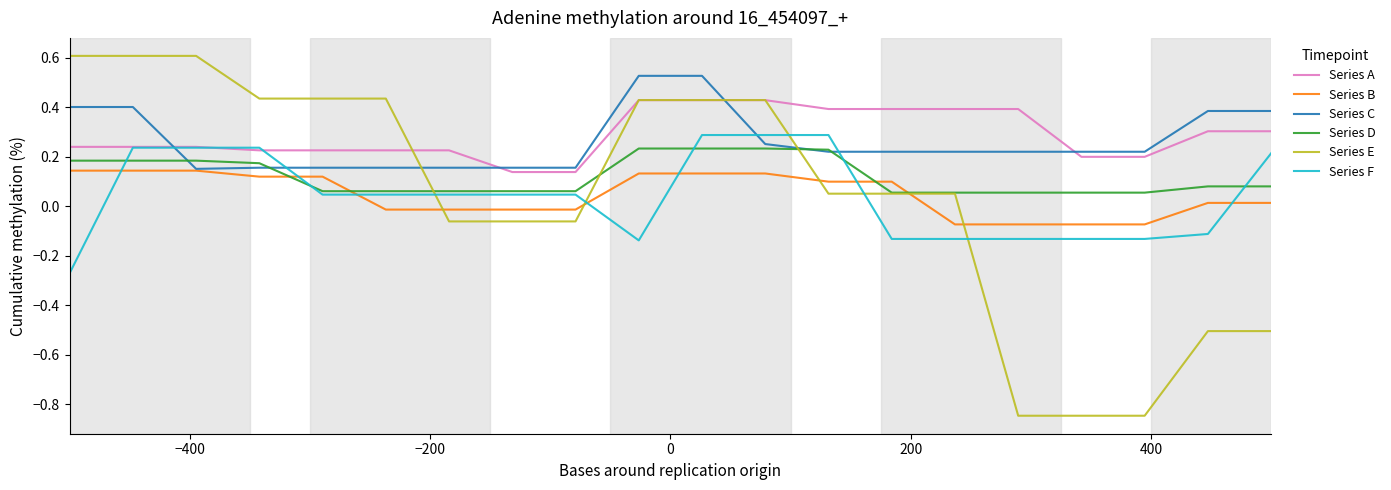

What is the greatest value displayed?

0.6